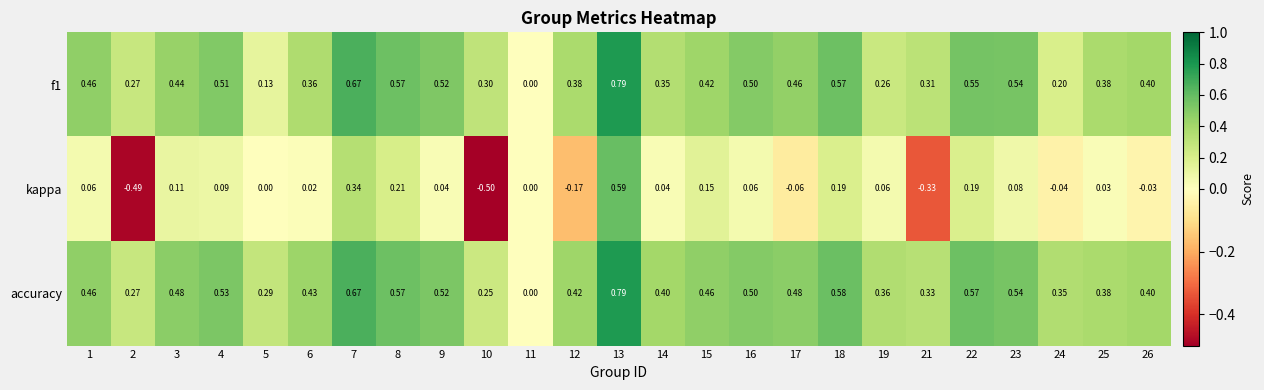

What is the difference between the highest and lowest values at 13?

0.2